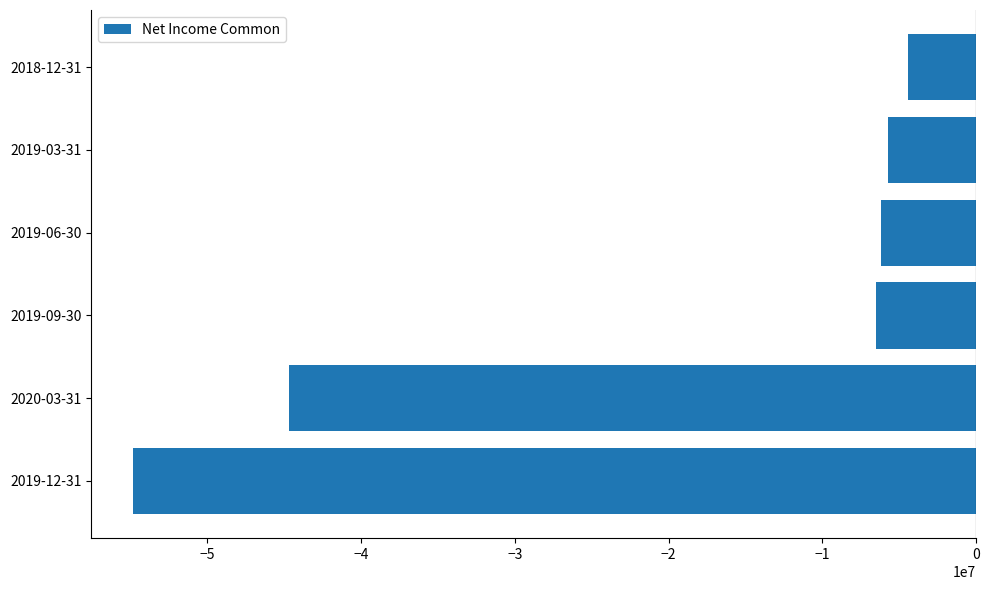

Is it true that the value at 2019-06-30 is -3907032?

False